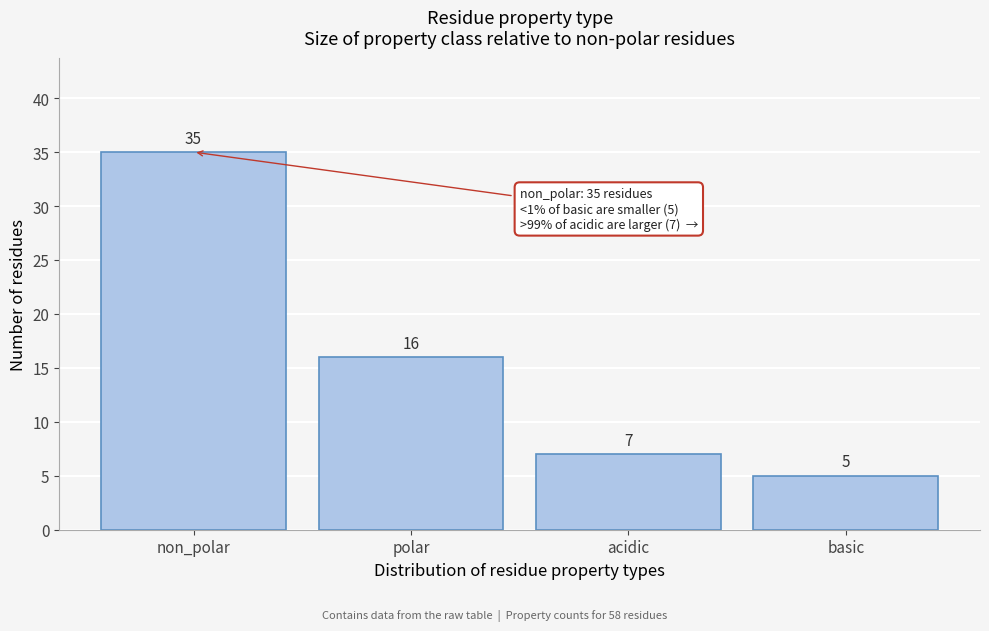

Reading left to right, what are all the values shown in this chart?

35	16	7	5